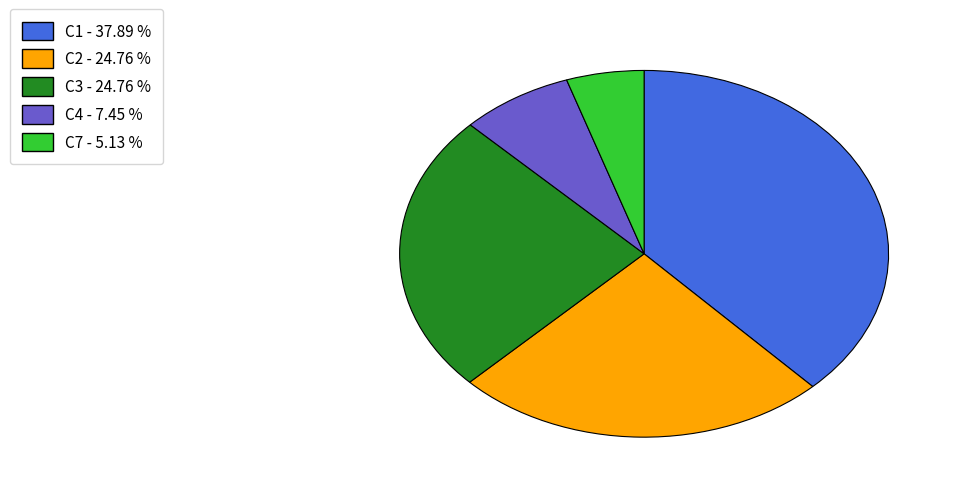

True or false: C3 accounts for 25% of the total.

True